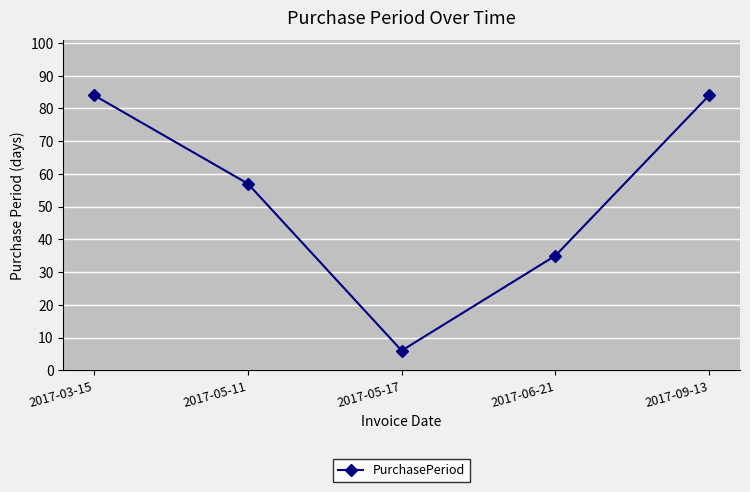

Which category has the lowest value across all series?

2017-05-17